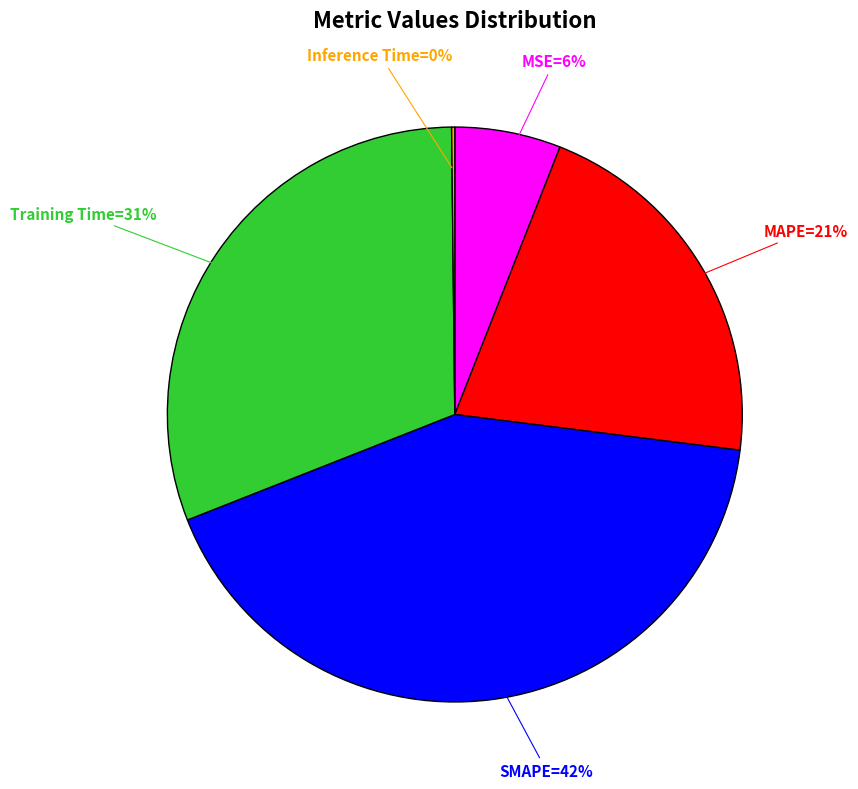

Is there any slice that represents more than half of the pie?

No